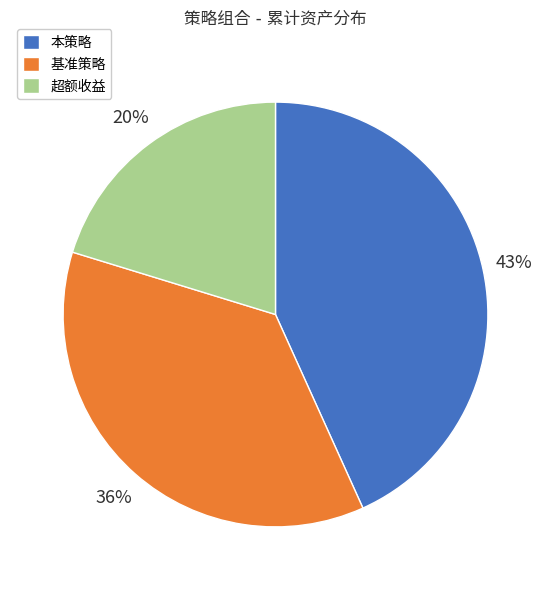

To the nearest percent, what is the average slice percentage?

33%